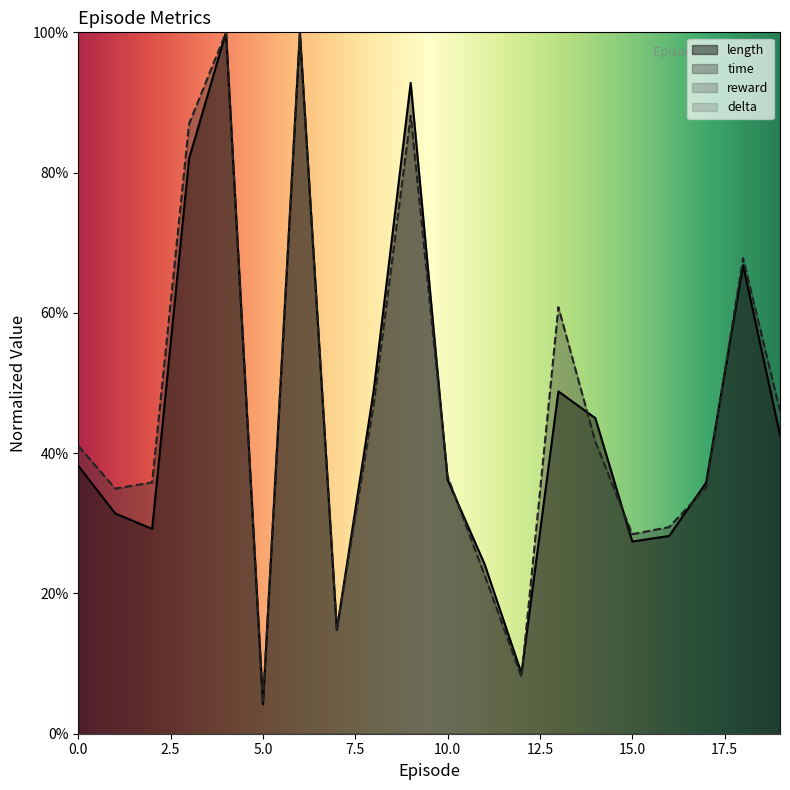

Reading left to right, extract all data points from this chart.

length: 0=0.4	1=0.3	2=0.3	3=0.8	4=1.0	5=0.0	6=1.0	7=0.1	8=0.5	9=0.9	10=0.4	11=0.2	12=0.1	13=0.5	14=0.5	15=0.3	16=0.3	17=0.4	18=0.7	19=0.4
time: 0=0.4	1=0.3	2=0.4	3=0.9	4=1.0	5=0.0	6=1.0	7=0.1	8=0.5	9=0.9	10=0.4	11=0.2	12=0.1	13=0.6	14=0.4	15=0.3	16=0.3	17=0.4	18=0.7	19=0.5